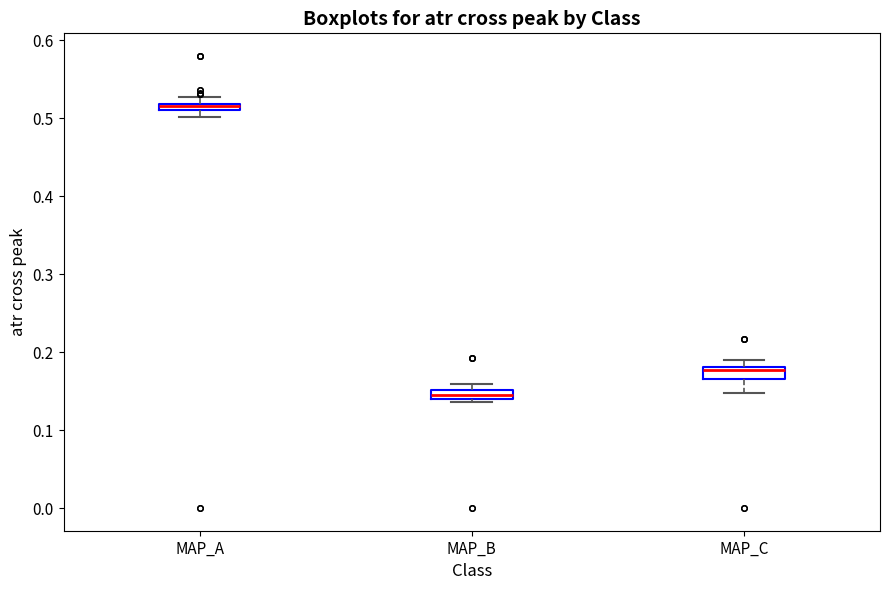

Which box has the lowest median line?

MAP_B